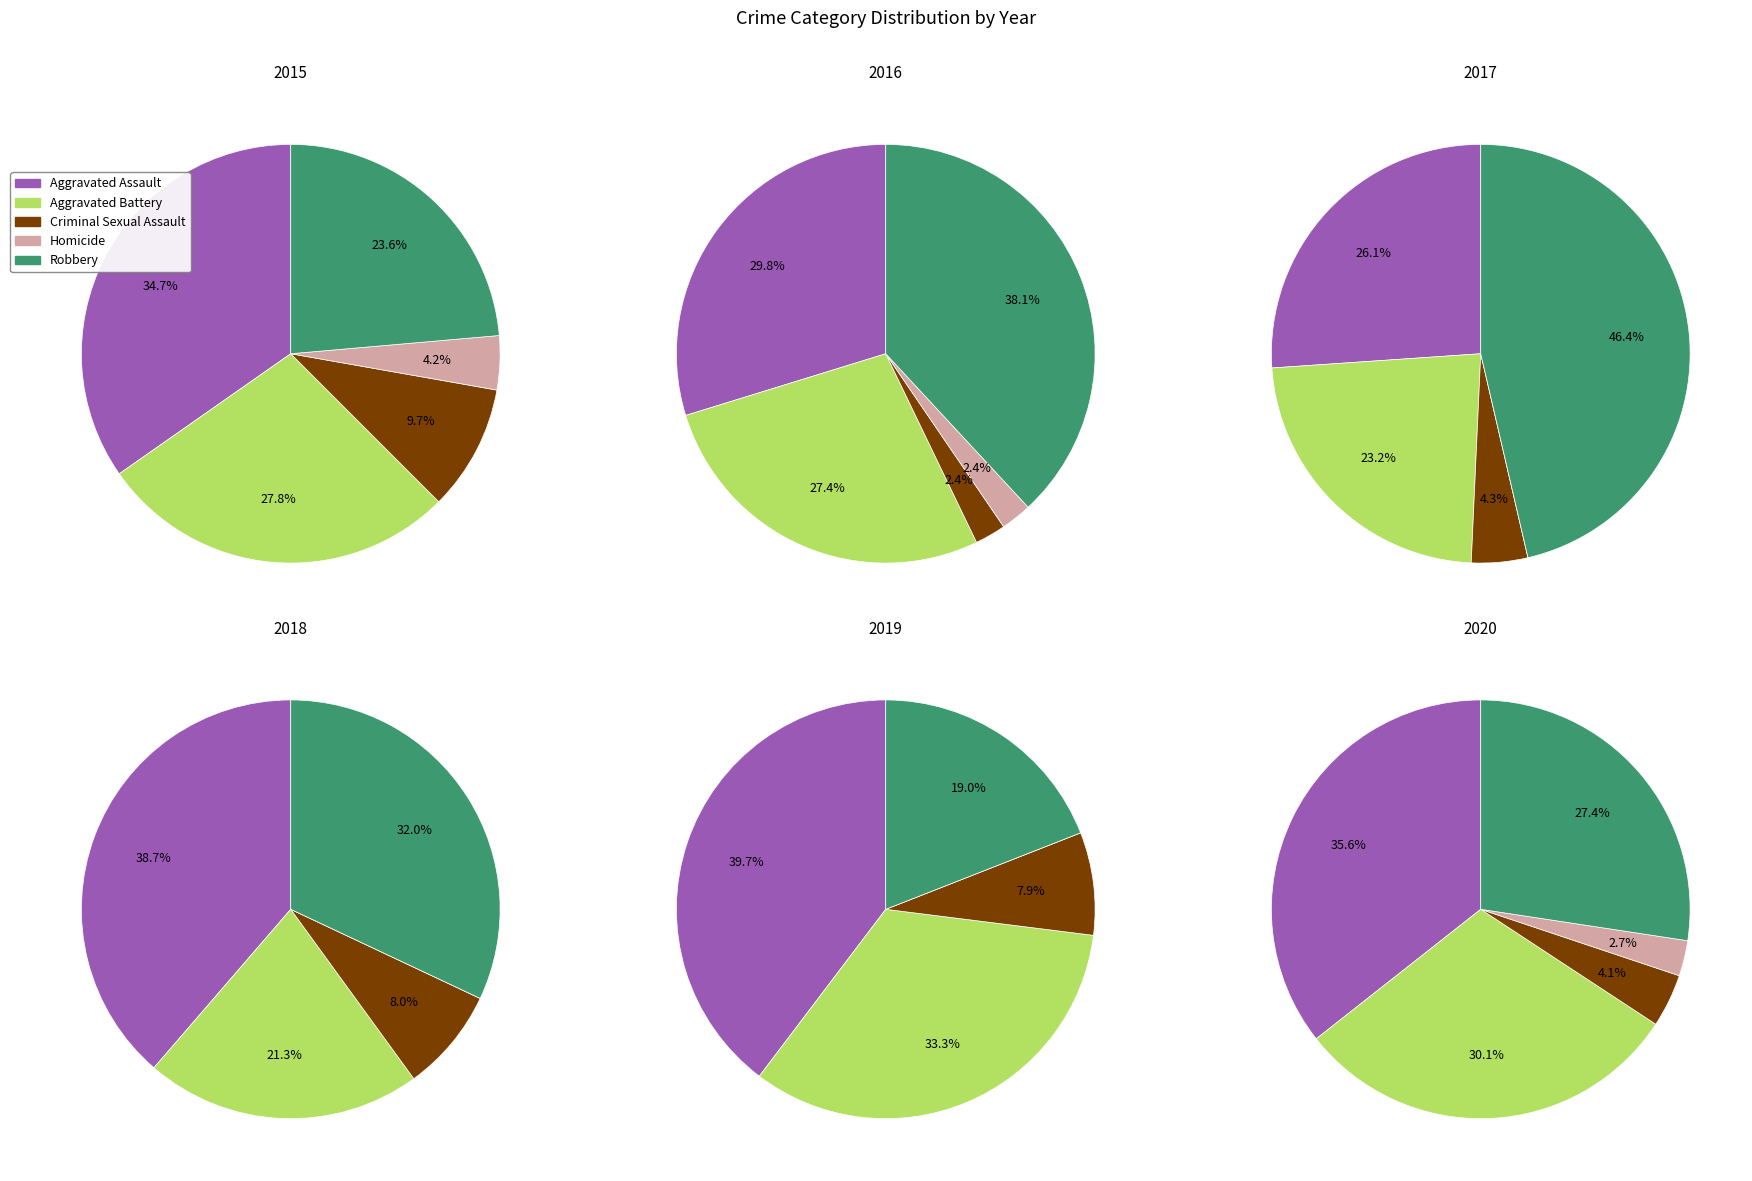

To the nearest percent, what percentage of the pie is Criminal Sexual Assault?

8%